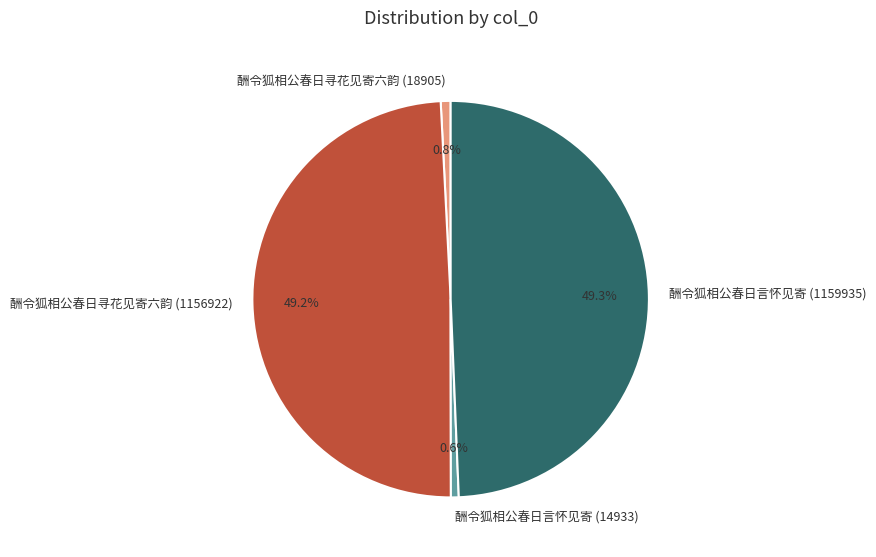

Which has a higher value, 酬令狐相公春日寻花见寄六韵 (1156922) or 酬令狐相公春日寻花见寄六韵 (18905)?

酬令狐相公春日寻花见寄六韵 (1156922)